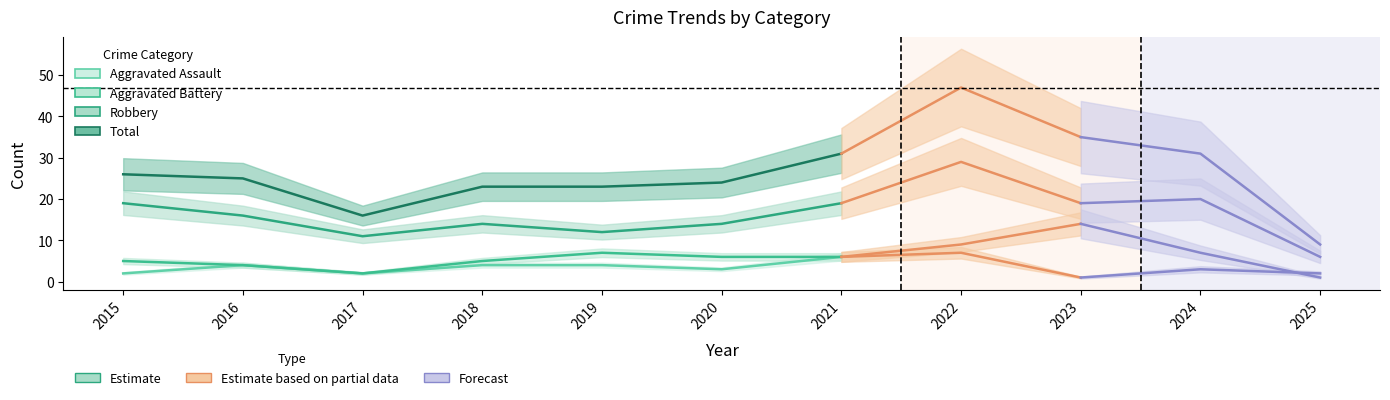

At which label is Total closest to 23?

2018